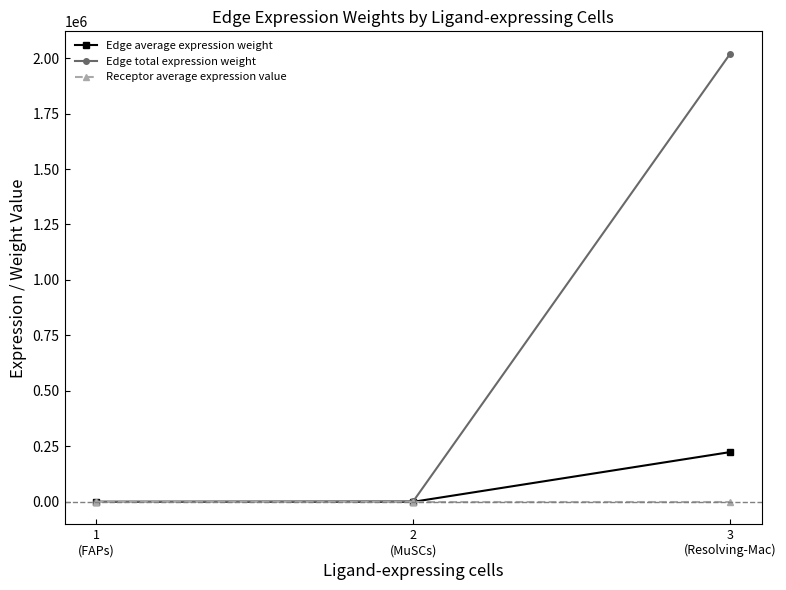

The Receptor average expression value series shows 164.7 at 3
(Resolving-Mac). True or false?

True